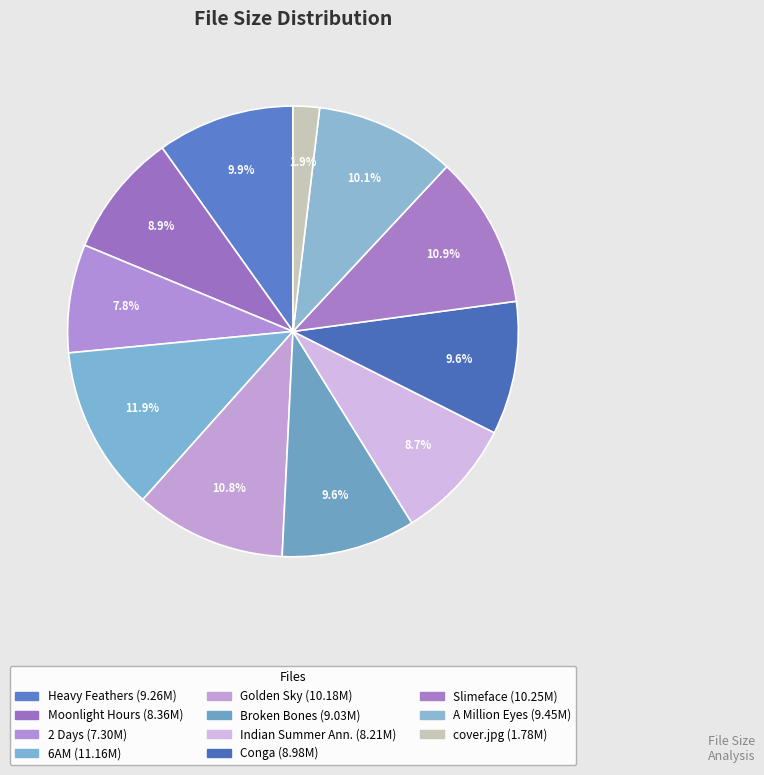

Rank the categories by value from lowest to highest.

cover.jpg, 03 2 Days.mp3, 07 Indian Summer Anniversary.mp3, 02 Moonlight Hours.mp3, 08 Conga.mp3, 06 Broken Bones.mp3, 01 Heavy Feathers.mp3, 10 A Million Eyes.mp3, 05 Golden Sky.mp3, 09 Slimeface.mp3, 04 6AM.mp3